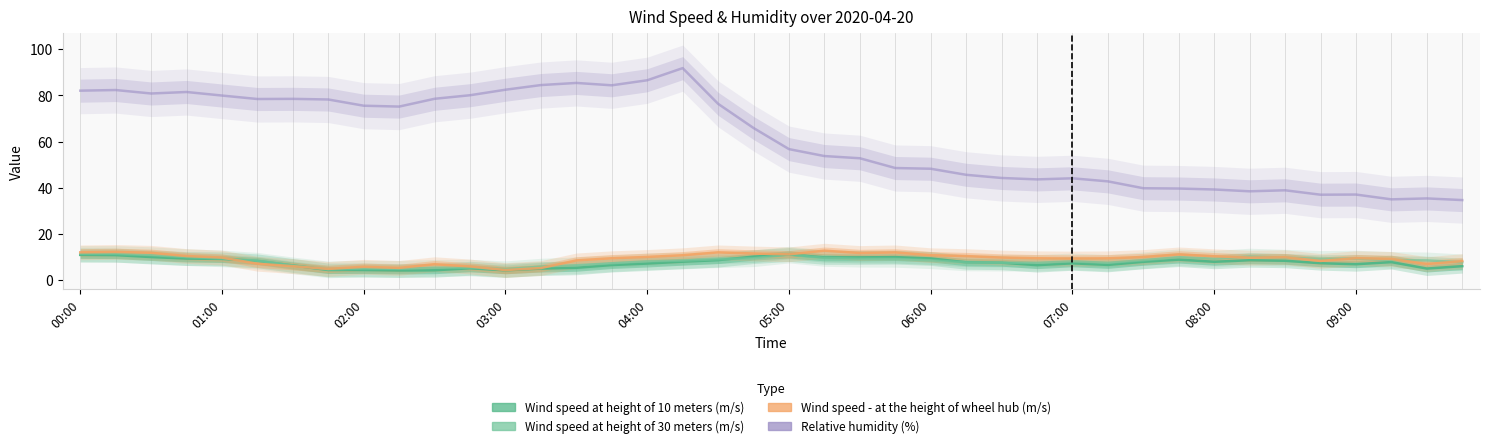

What are all the series names shown in the legend?

Wind speed at height of 10 meters (m/s), Wind speed at height of 30 meters (m/s), Wind speed - at the height of wheel hub (m/s), Relative humidity (%)